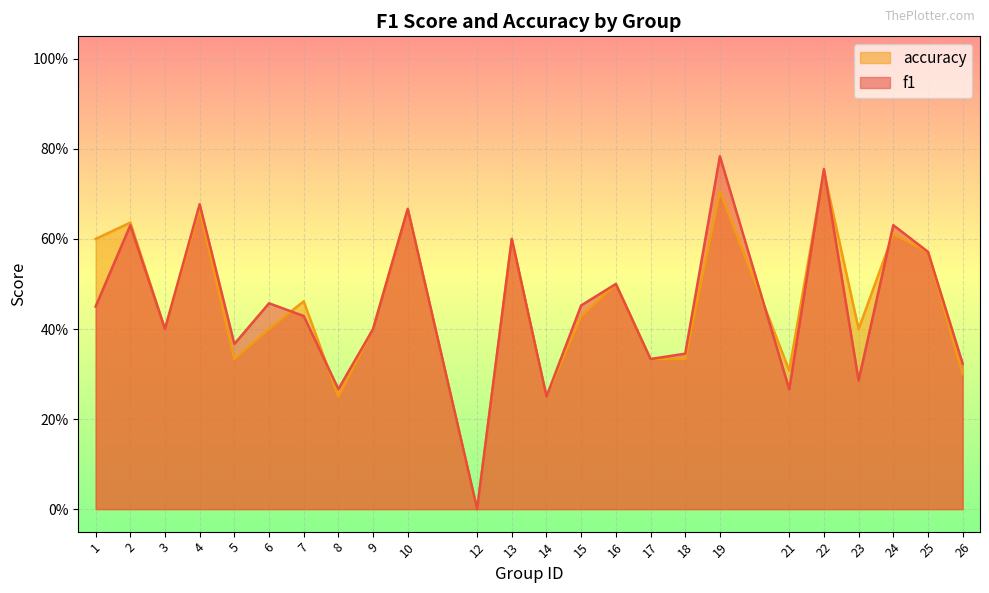

The value of accuracy at 21 is 0.3. True or false?

True